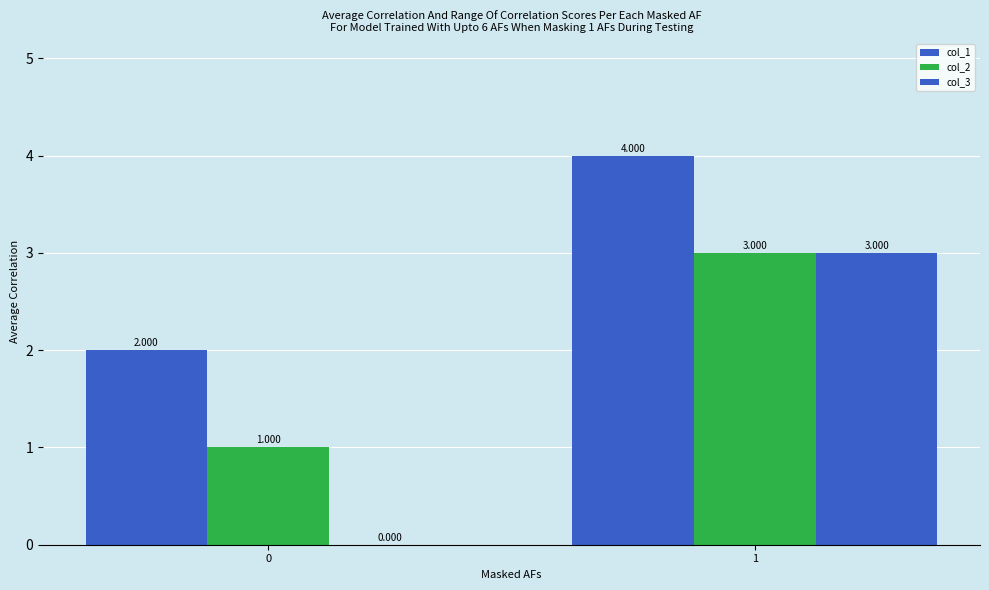

How many groups of bars are there?

2